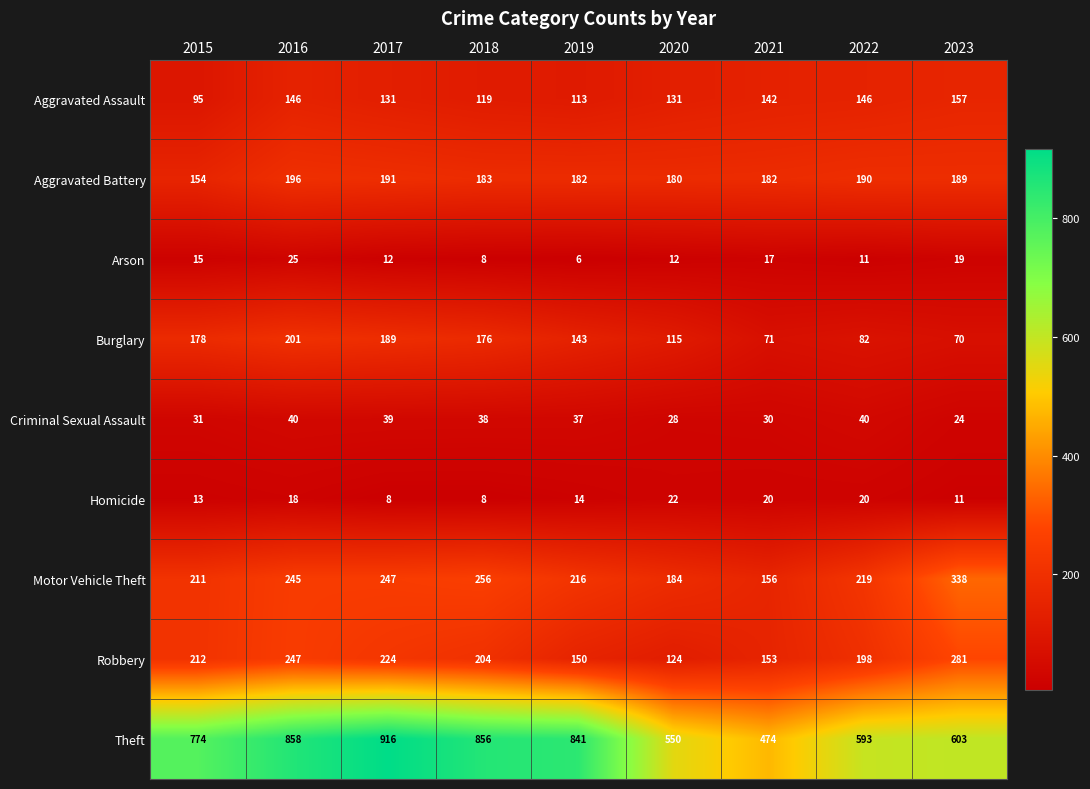

Which series has the widest spread of values?

Theft